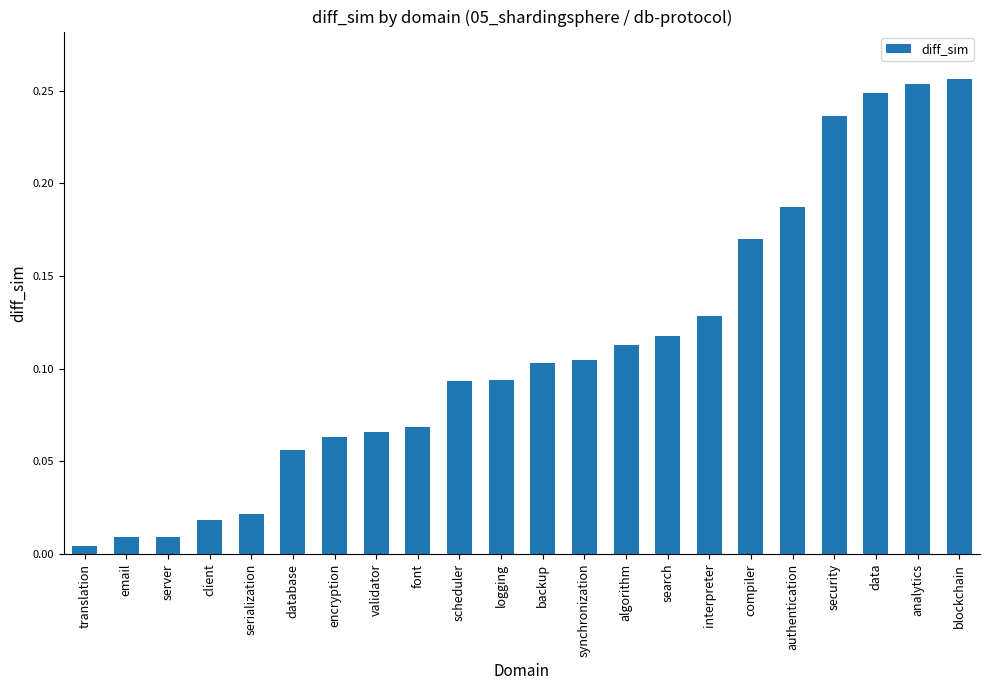

How many bars are there in total?

22